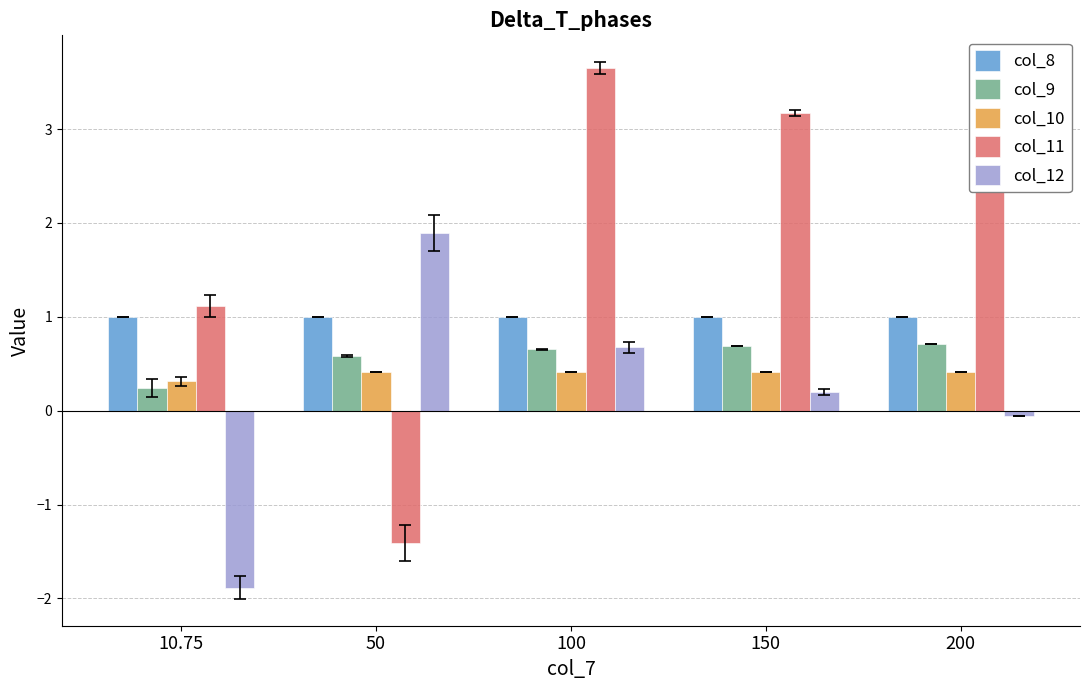

What is the difference between the maximum and second lowest values in the col_12 series?

1.9